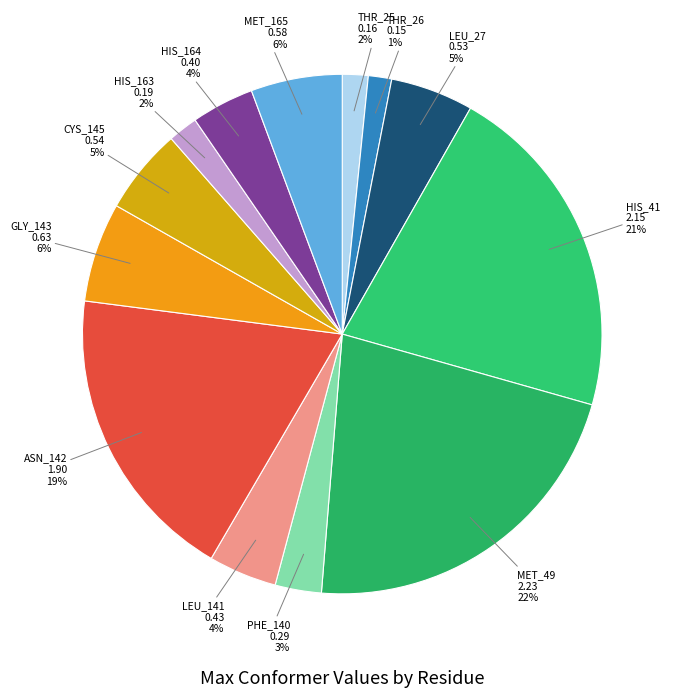

Count the number of slices in the pie.

13